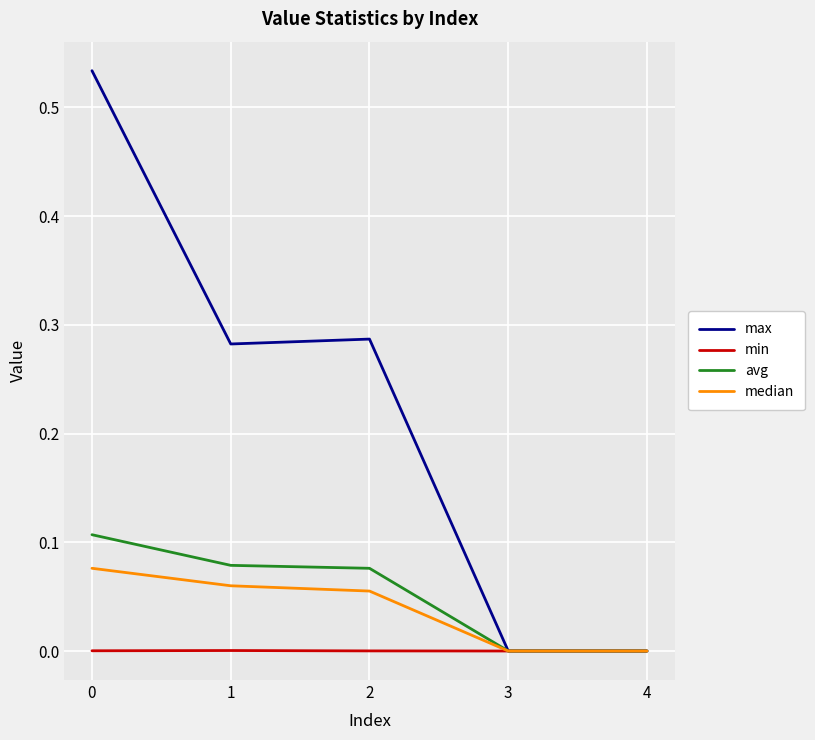

The value of min at 4 is 0.0. True or false?

True